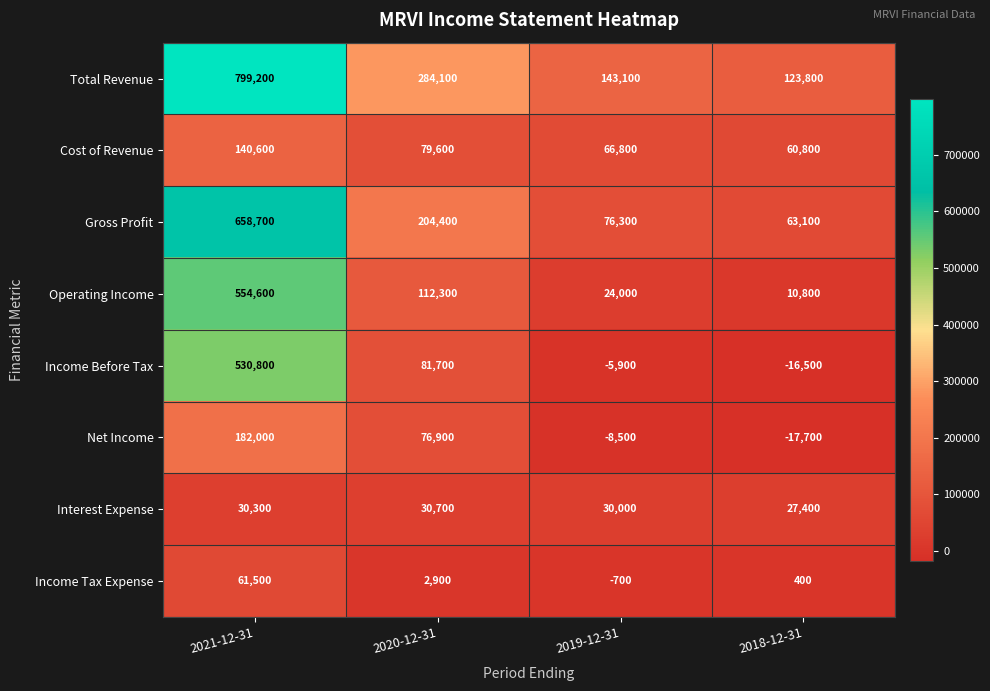

At how many categories does at least one series exceed 90183?

4